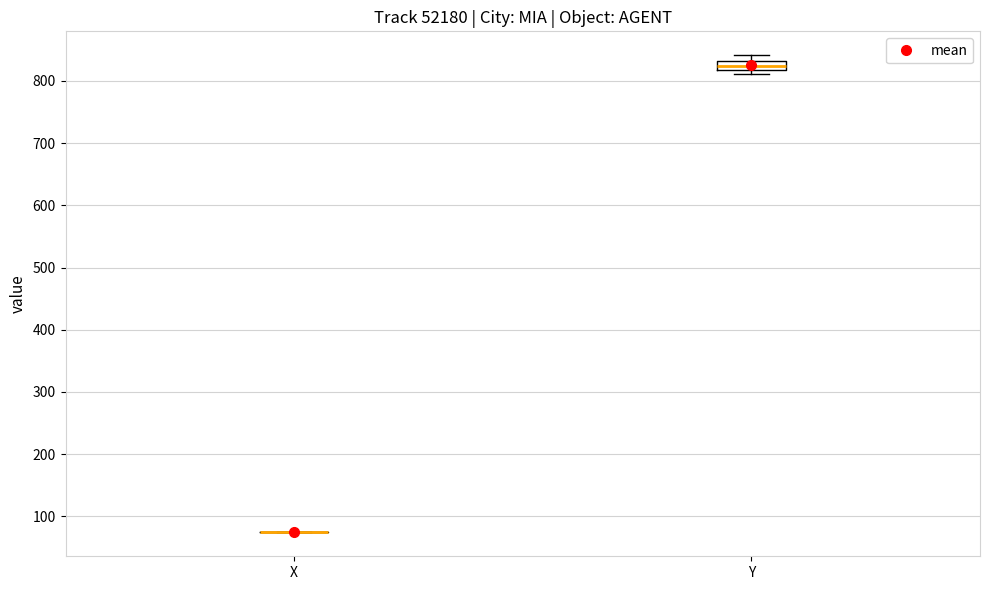

Reading left to right, read every box against the y-axis: the position of its median line, the range the box covers, and the ends of its whiskers. The values are not printed on the chart, so give them approximately, as read against the axis.

X: box collapsed to a line at 80, whiskers 70 to 80
Y: median 820 (inside the box), box 820 to 830, whiskers 810 to 840